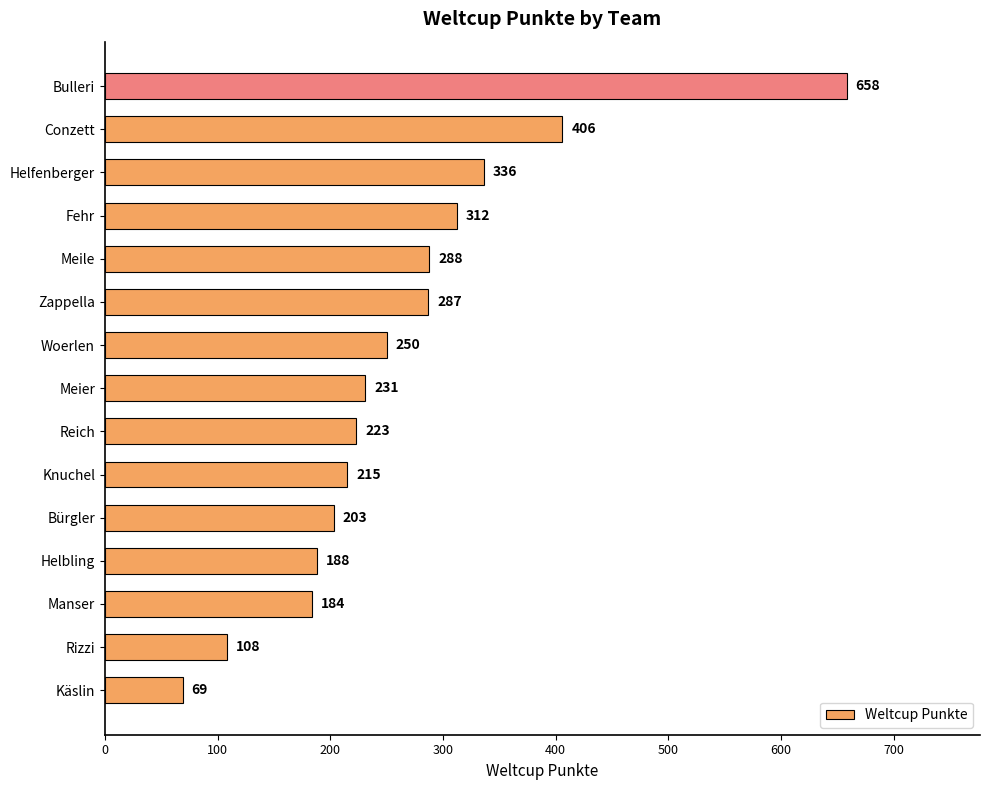

Reading bottom to top, transcribe all the data shown in this chart.

69	108	184	188	203	215	223	231	250	287	288	312	336	406	658